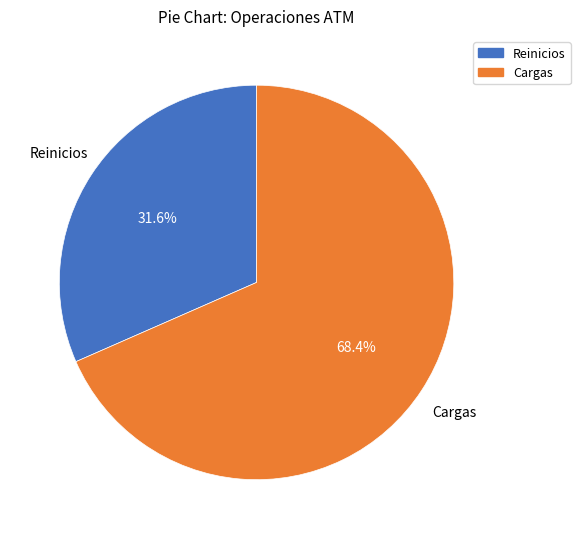

What is the largest slice in the pie chart?

Cargas